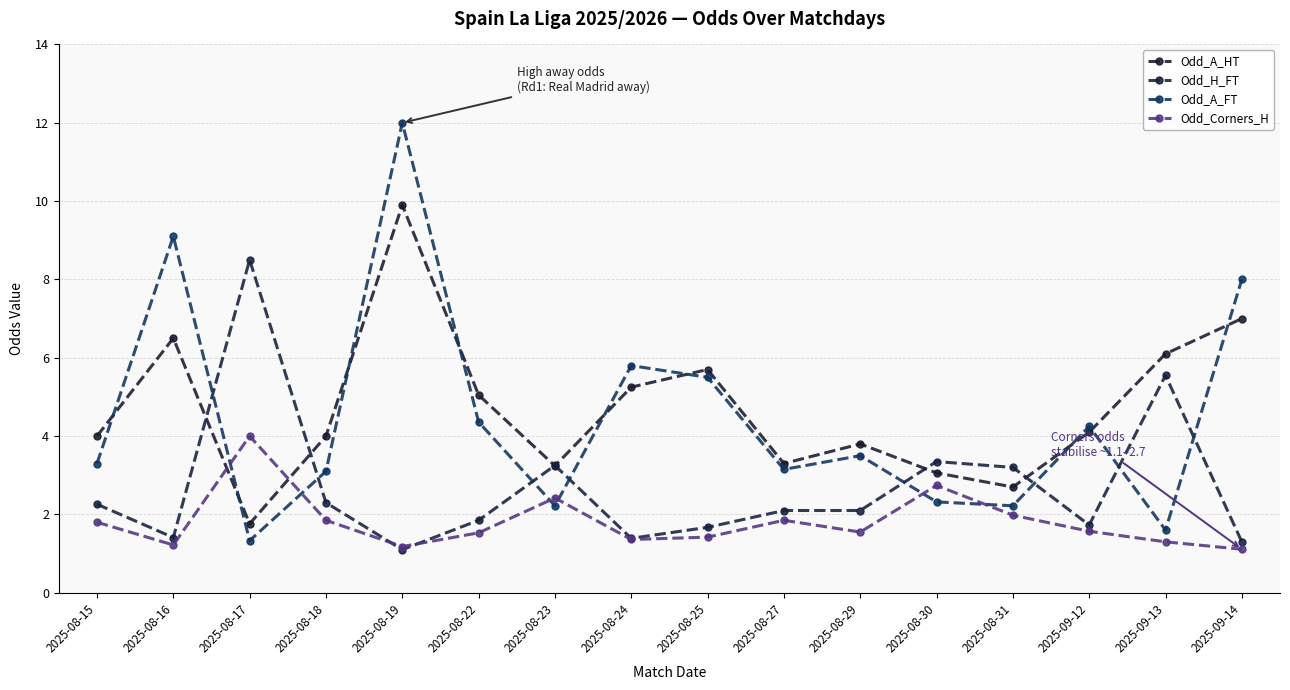

At which category is the sum across all series the highest?

2025-08-19